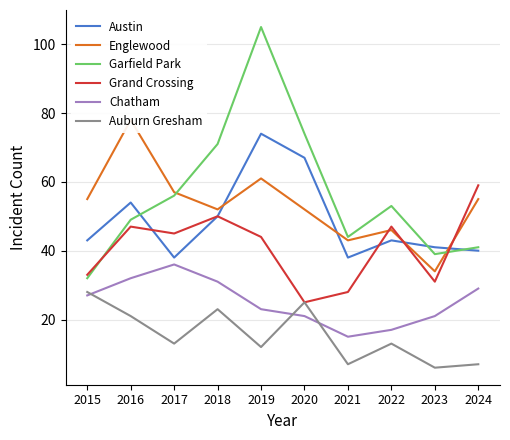

What is the value of the Chatham point at the 10th from the left?

29